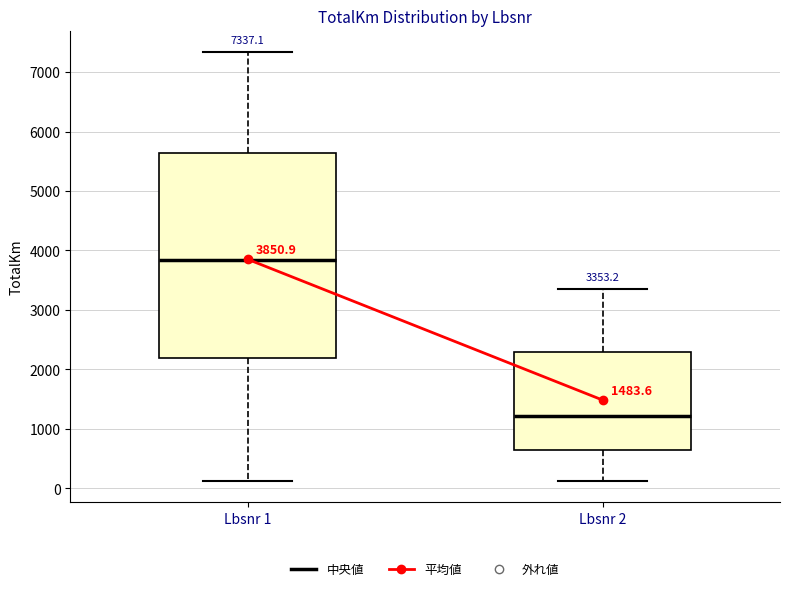

Comparing the boxes themselves (not the whiskers), which one is the tallest?

Lbsnr 1